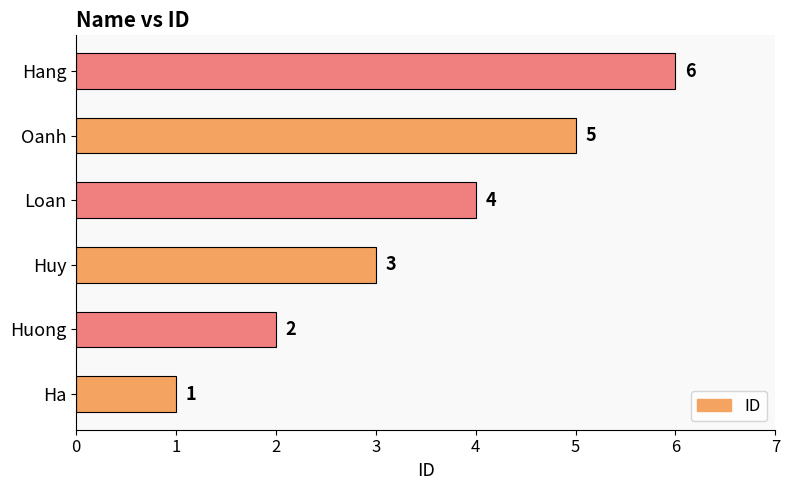

The value at Huong is 2. True or false?

True